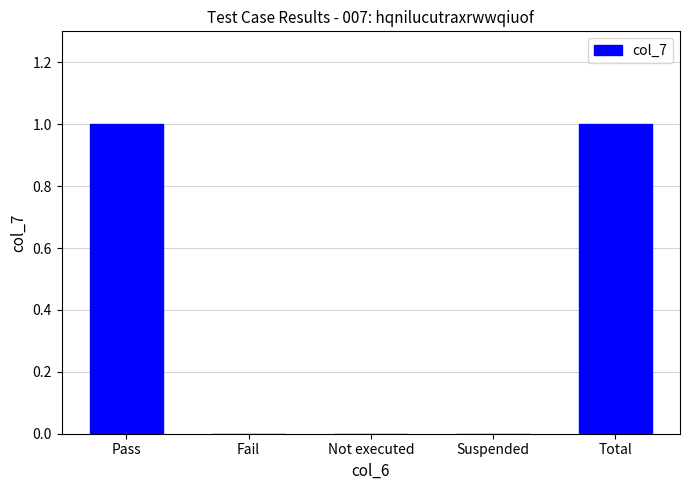

What is the difference between the values at Not executed and Total?

1